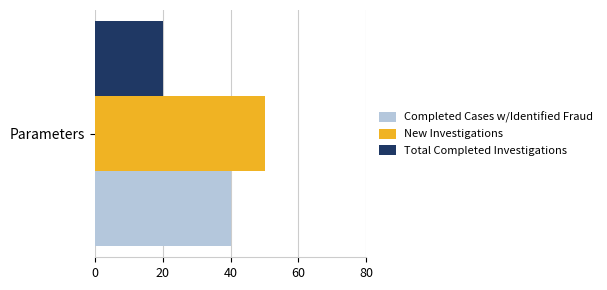

What value does the Completed Cases w/Identified Fraud series have at Parameters?

40